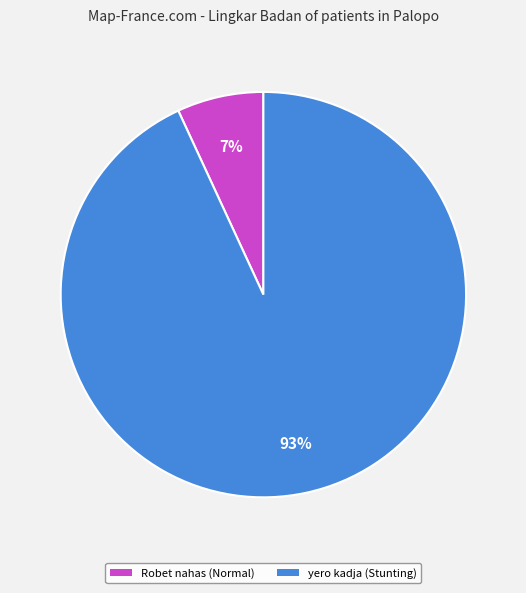

To the nearest percent, what is the average slice percentage?

50%